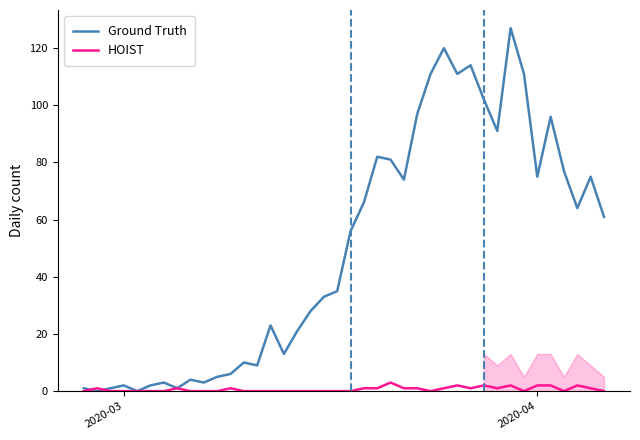

Rank the series by their average value, from highest to lowest.

Ground Truth, HOIST